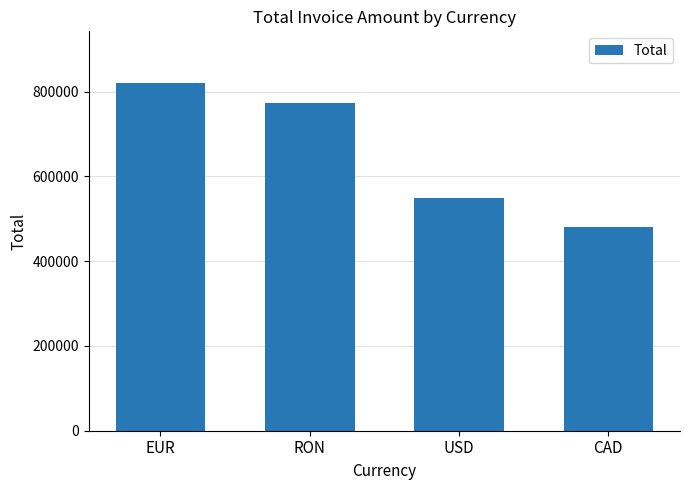

List the labels in order of value, largest first.

EUR, RON, USD, CAD